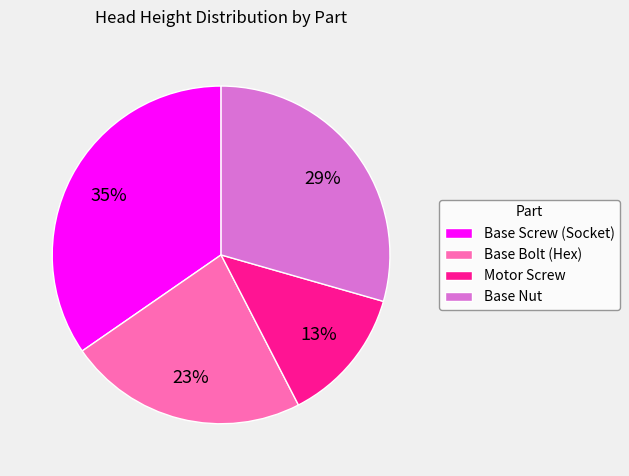

Is there a majority slice in this chart?

No